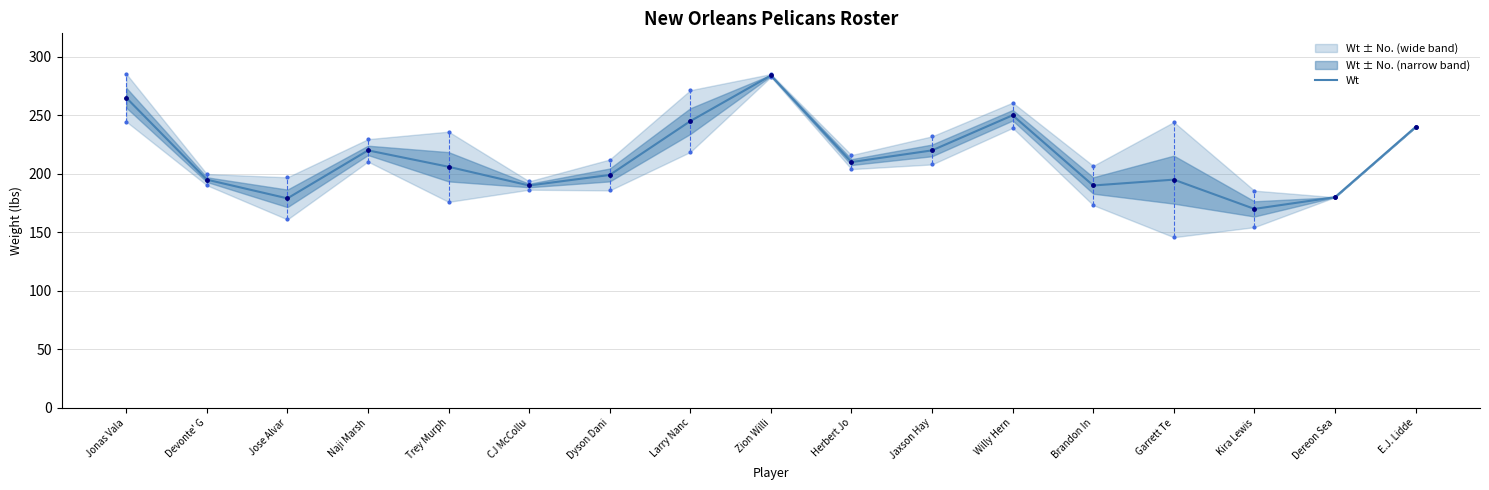

Approximately how many times larger is the value at Dyson Dani compared to Devonte' G?

1.0